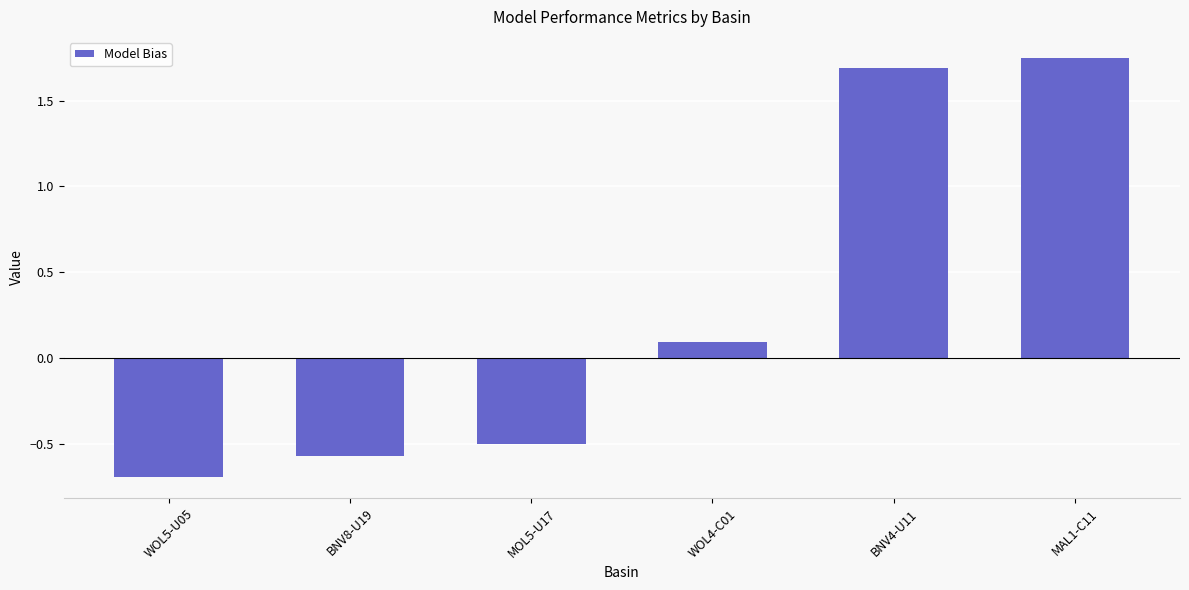

What is the difference between the maximum and minimum values?

2.4